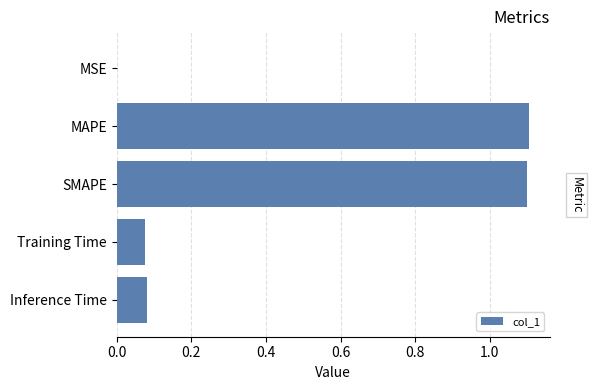

Between MSE and Training Time, which is larger?

Training Time